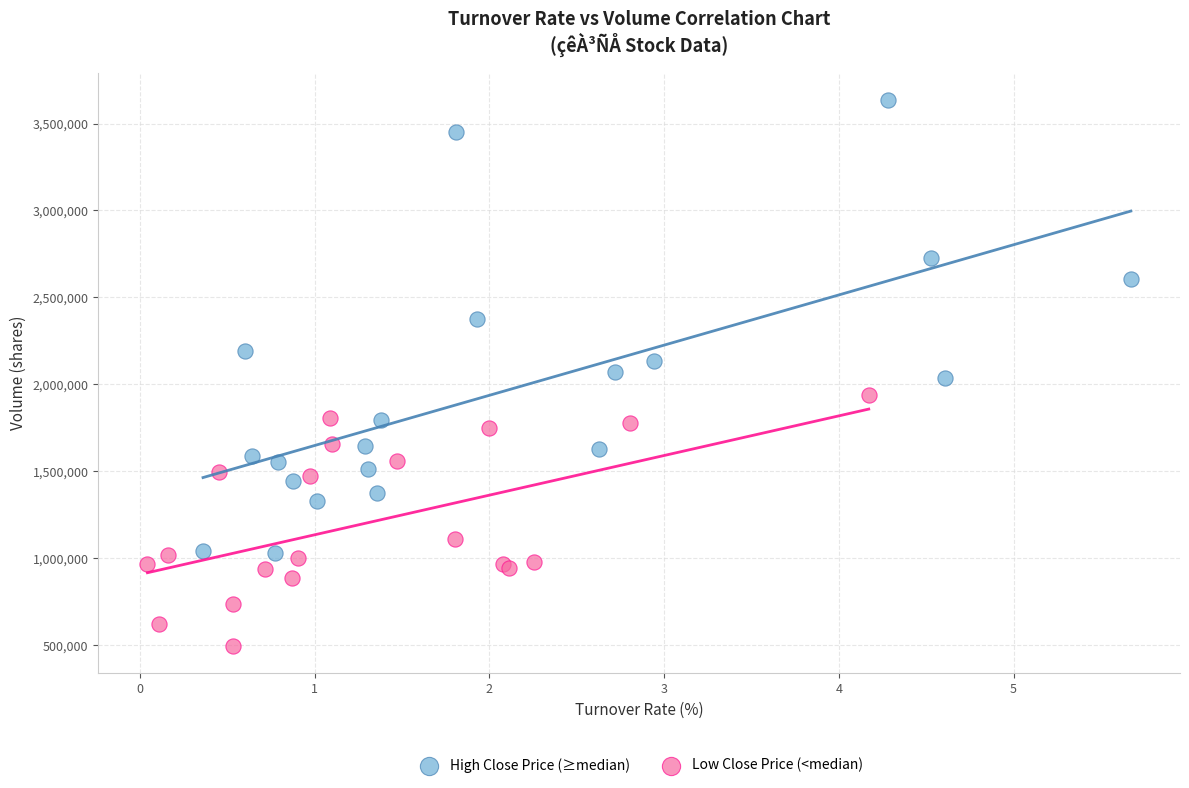

Which series contains the highest Y value?

High Close Price (≥median)